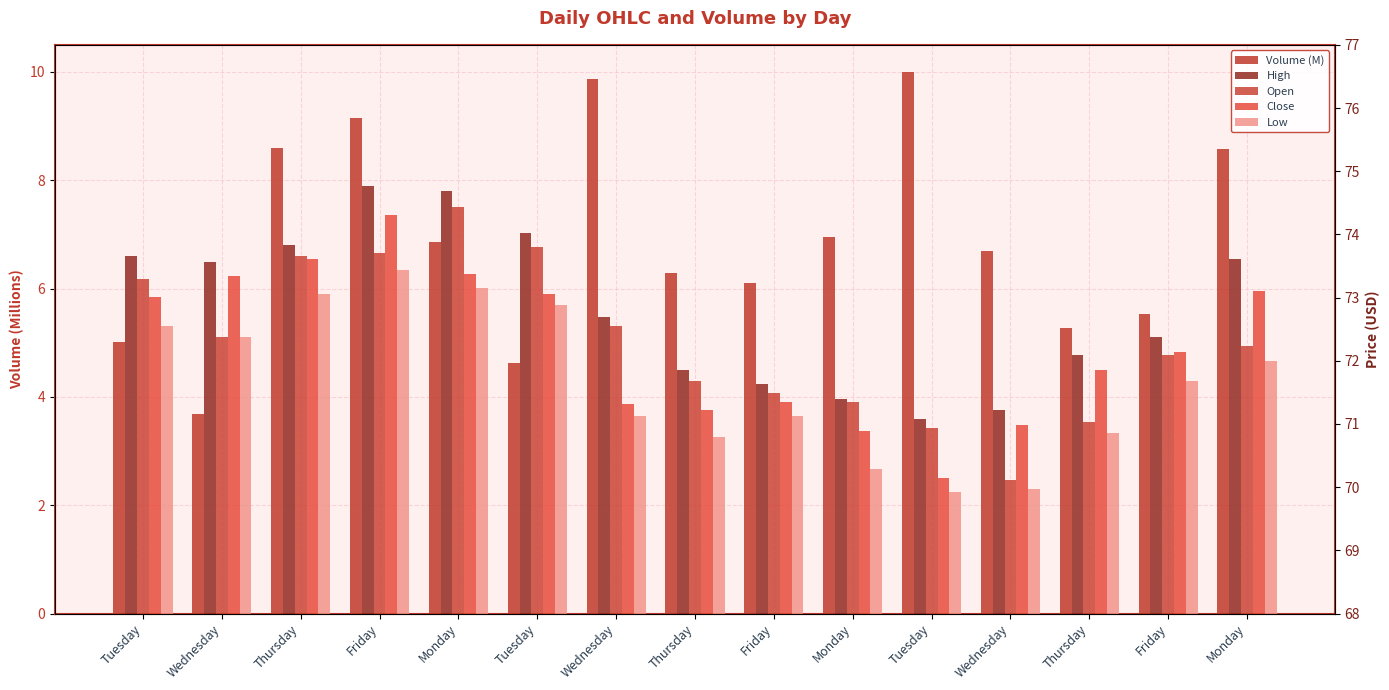

Which series has the largest total across all categories?

High